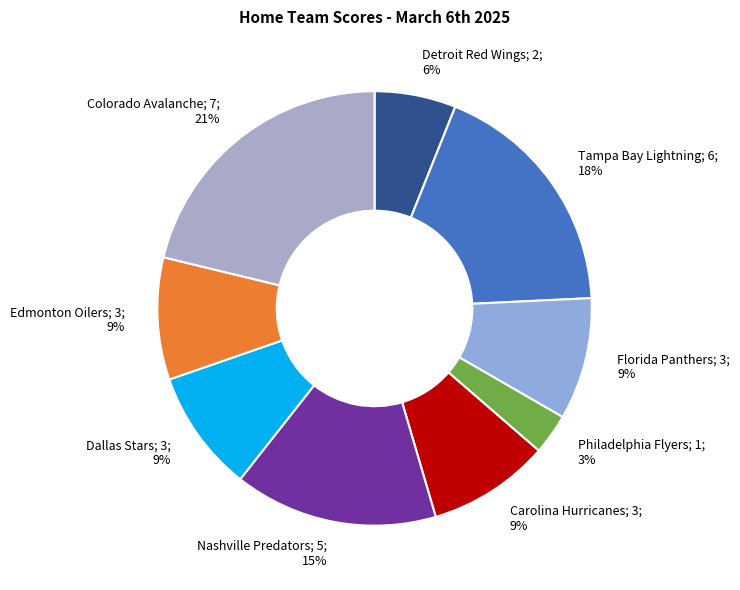

To the nearest percent, what percentage of the pie is Carolina Hurricanes?

9%